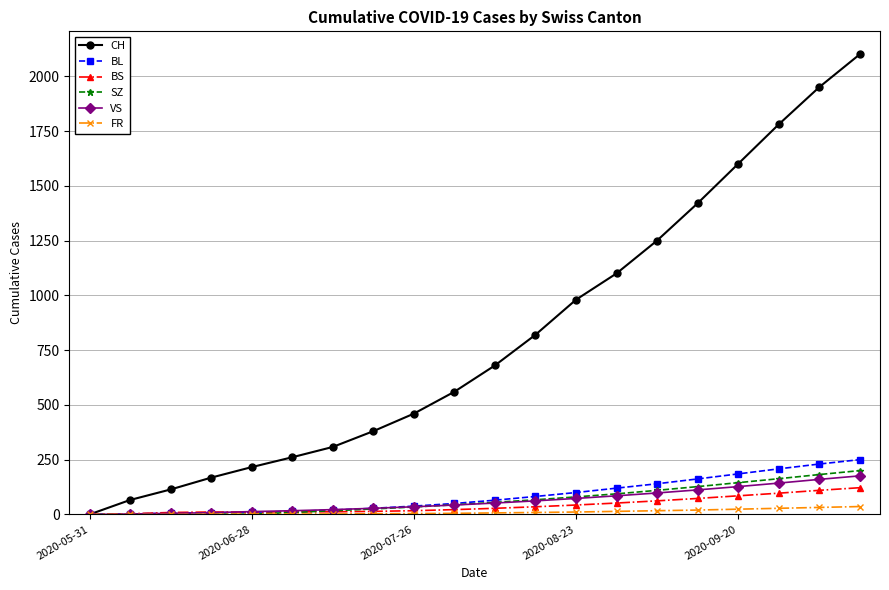

Which series has the largest range (max minus min)?

CH